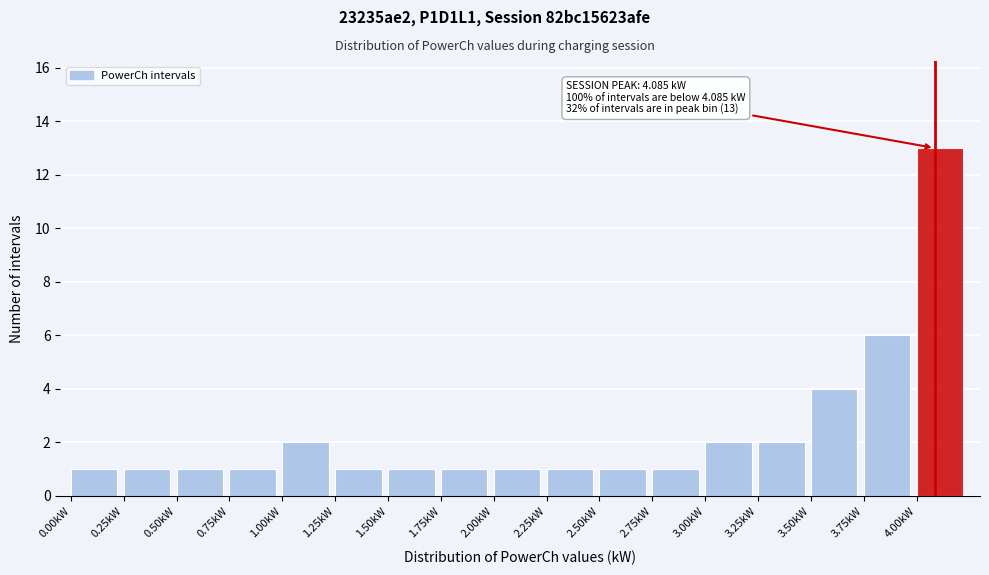

Which range on the x-axis has the tallest bar?

4.00 to 4.25